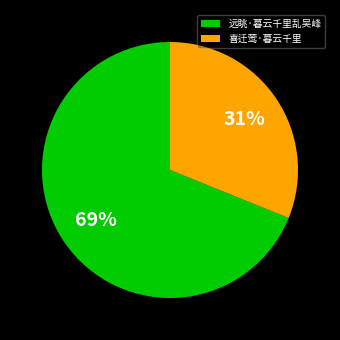

True or false: 喜迁莺·暮云千里 accounts for 16% of the total.

False